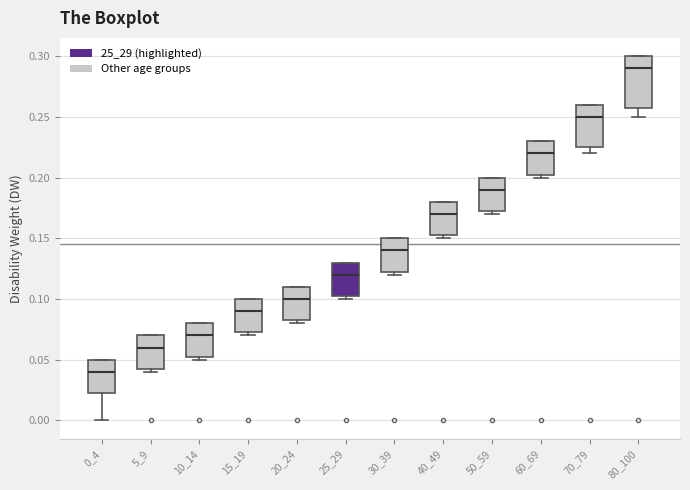

Where is the upper edge of the box at x = 60_69 on the y-axis? The values are not printed on the chart, so give them approximately, as read against the axis.

0.230